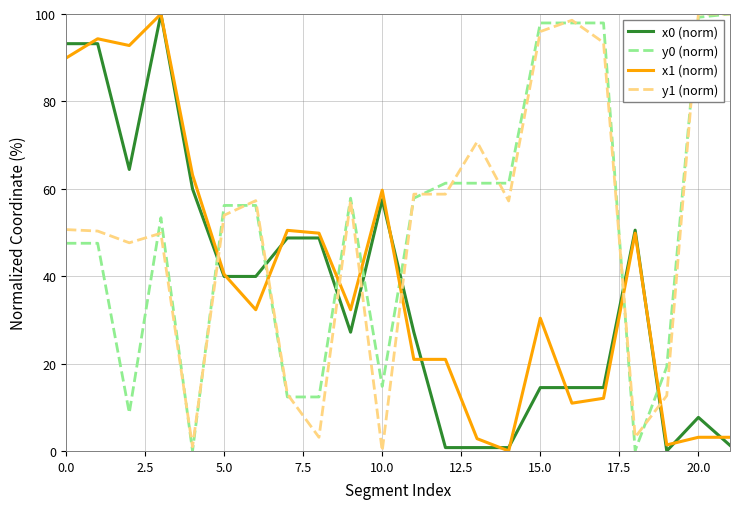

True or false: y1 (norm) and x0 (norm) intersect in this chart.

True